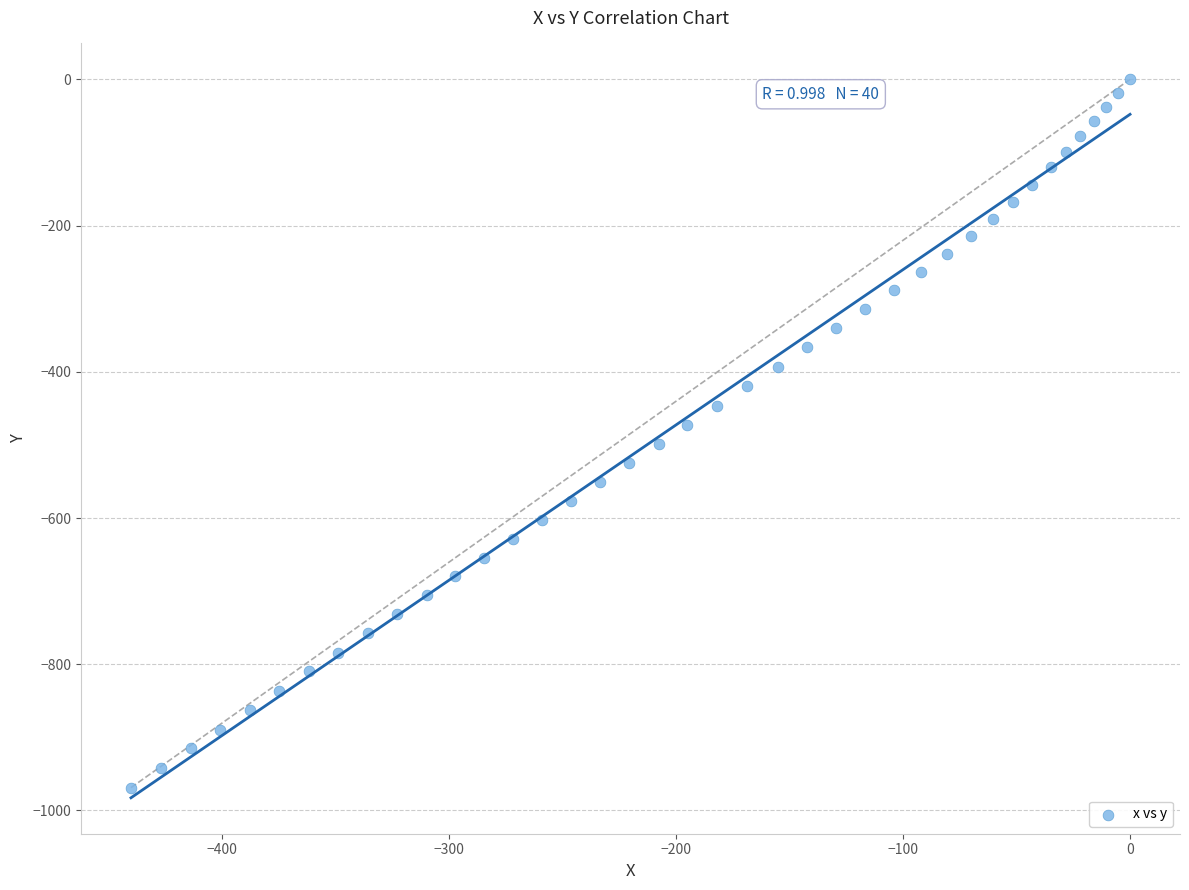

What is the range of Y values (max minus min)?

968.8